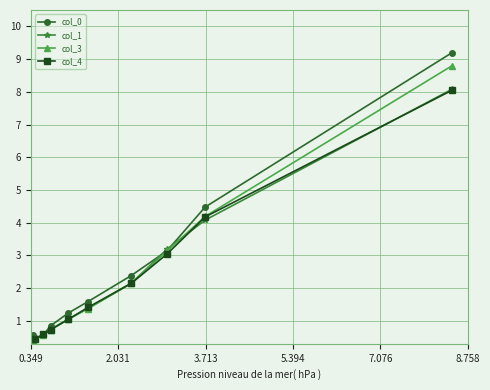

What is the lowest value of the col_0 series?

0.5